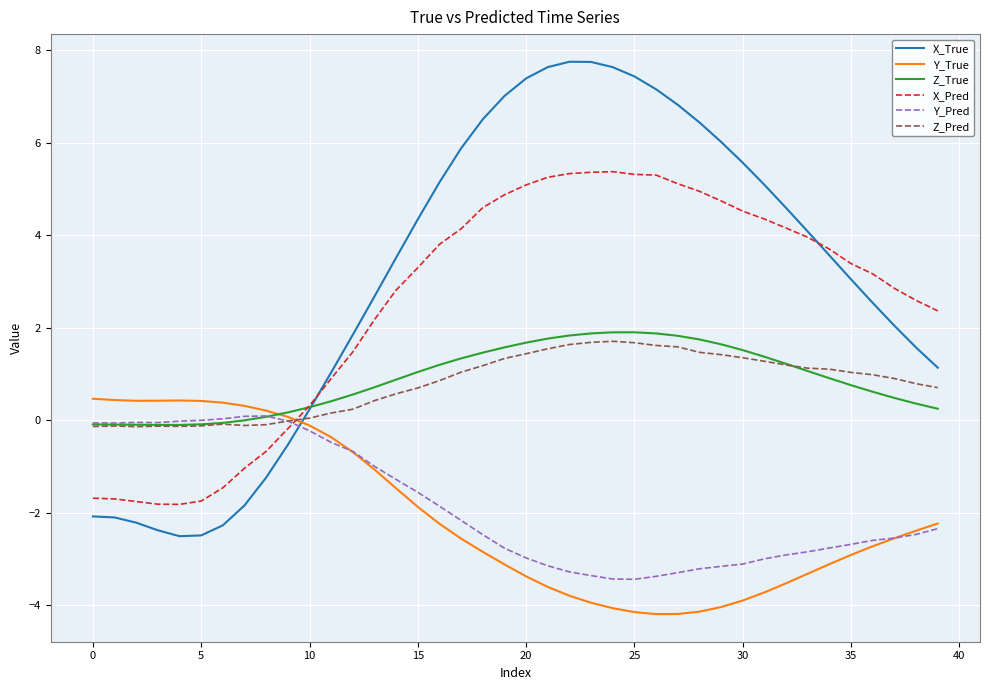

How many intersections are there between Z_Pred and X_Pred?

1